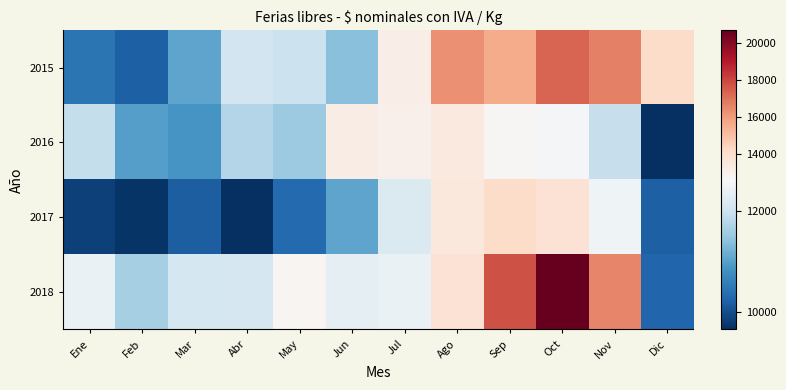

Which series changed the most between Feb and Jul?

2015